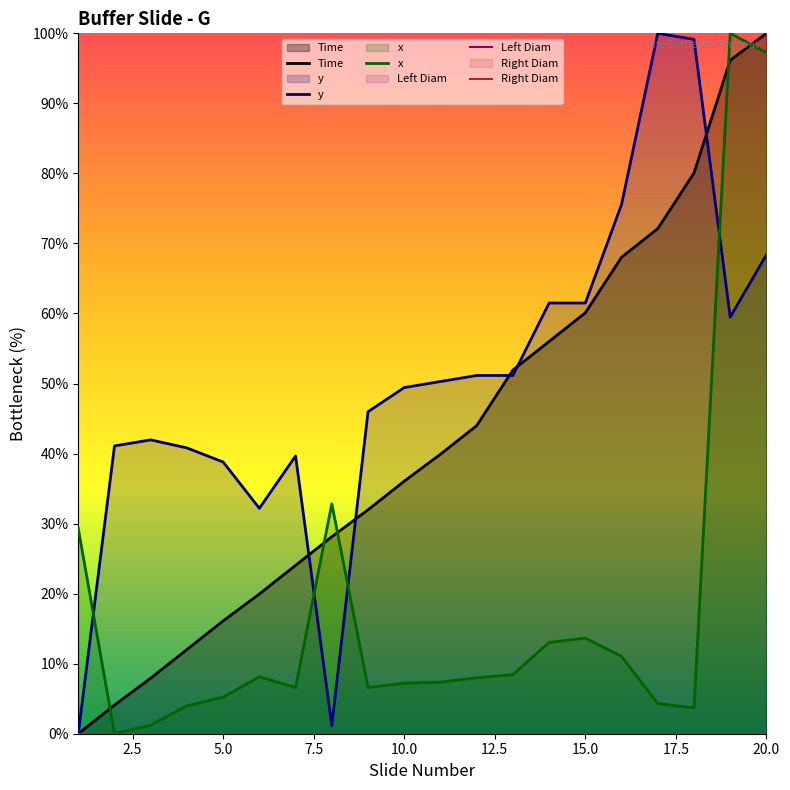

Does the chart display data point markers on the line(s)?

No